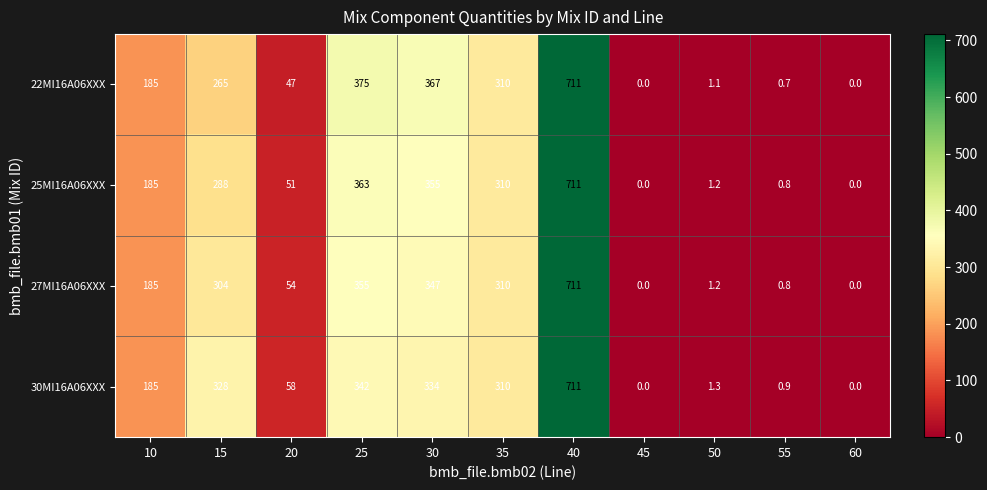

The 25MI16A06XXX series shows 398.4 at 60. True or false?

False